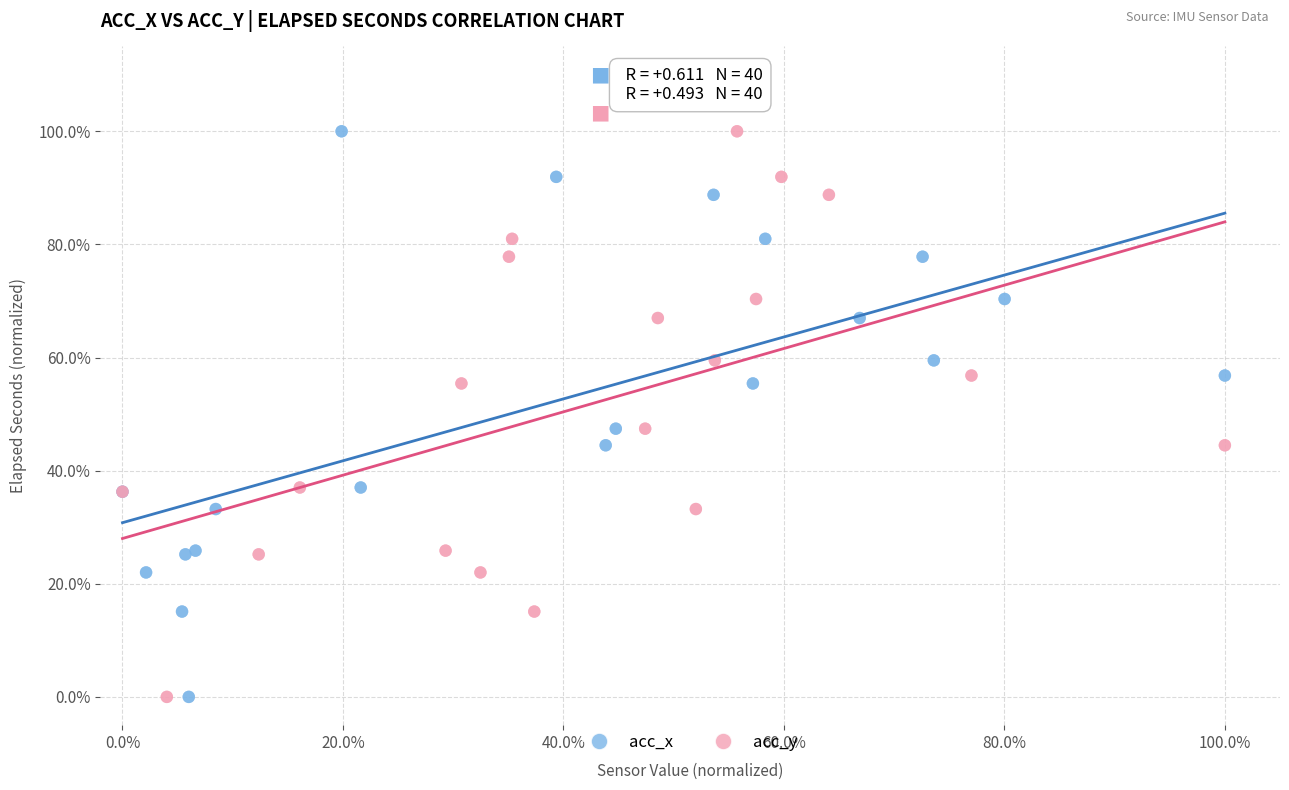

What are all the series names shown in the legend?

acc_x, acc_y